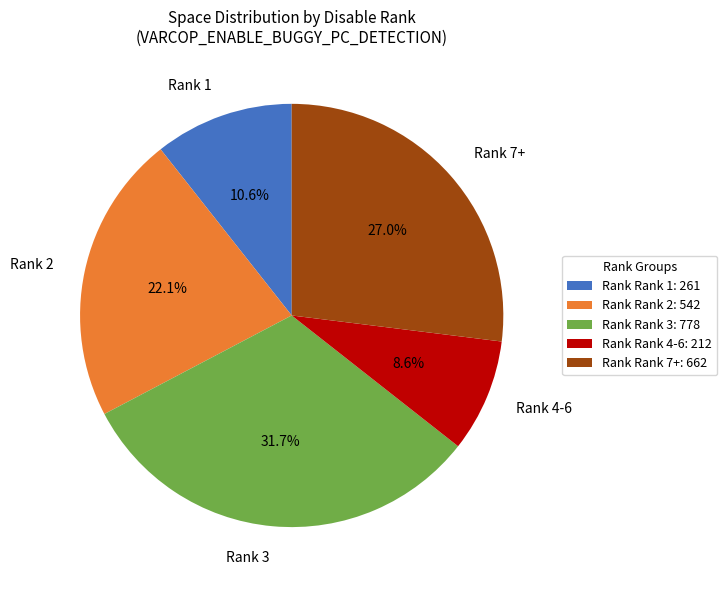

Which has a higher value, Rank 2 or Rank 4-6?

Rank 2